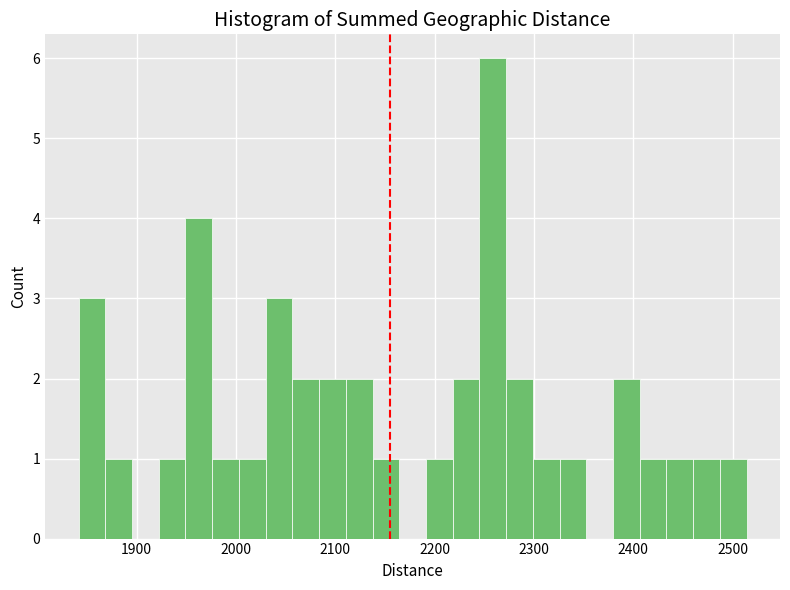

Read against the x-axis, roughly where is the centre of the tallest bar?

2260